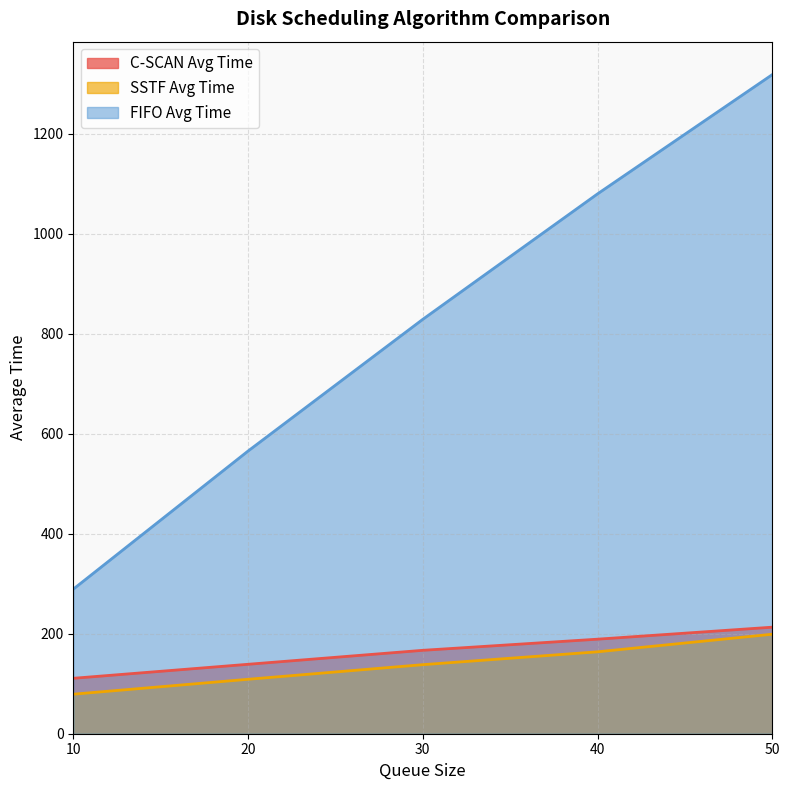

What is the highest value of the C-SCAN Avg Time series?

213.2